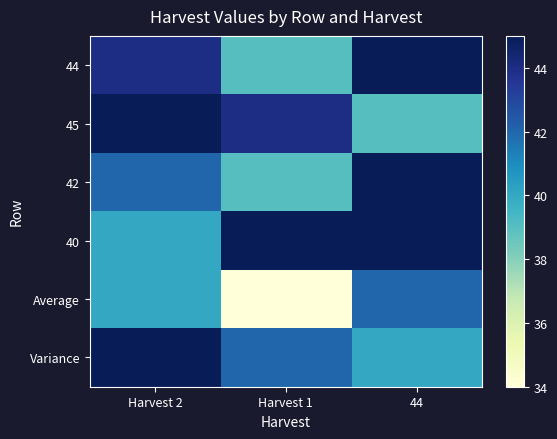

What is the difference between the highest and lowest values at 44?

6